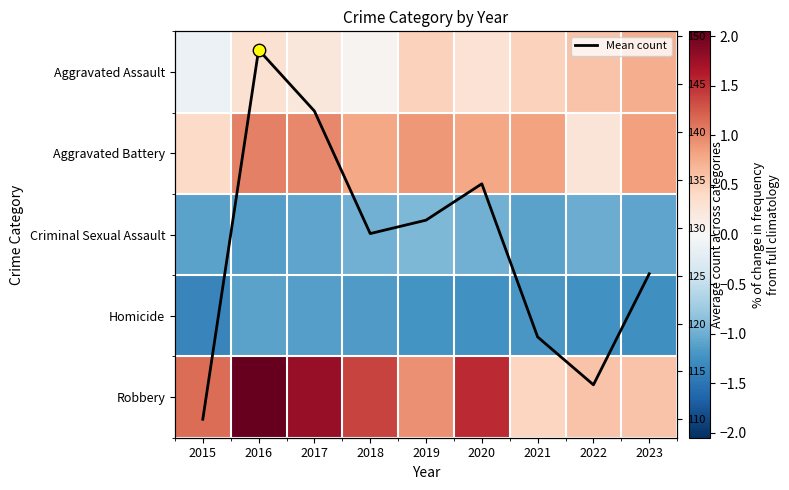

Between 2015 and 2019, which series saw the biggest shift?

Mean count